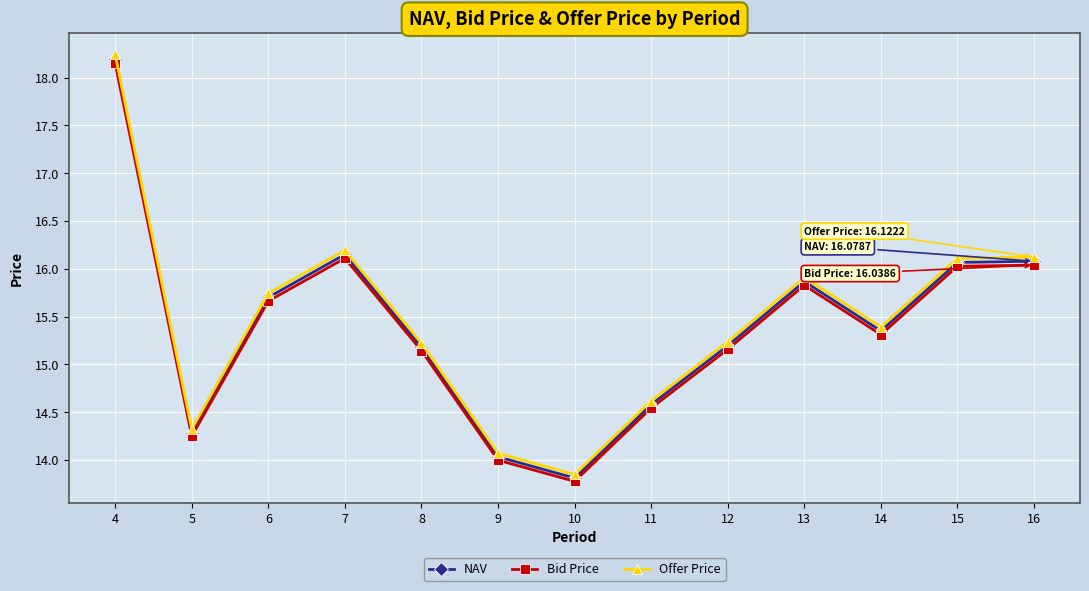

True or false: Bid Price has a value of 3.0 at 10.

False